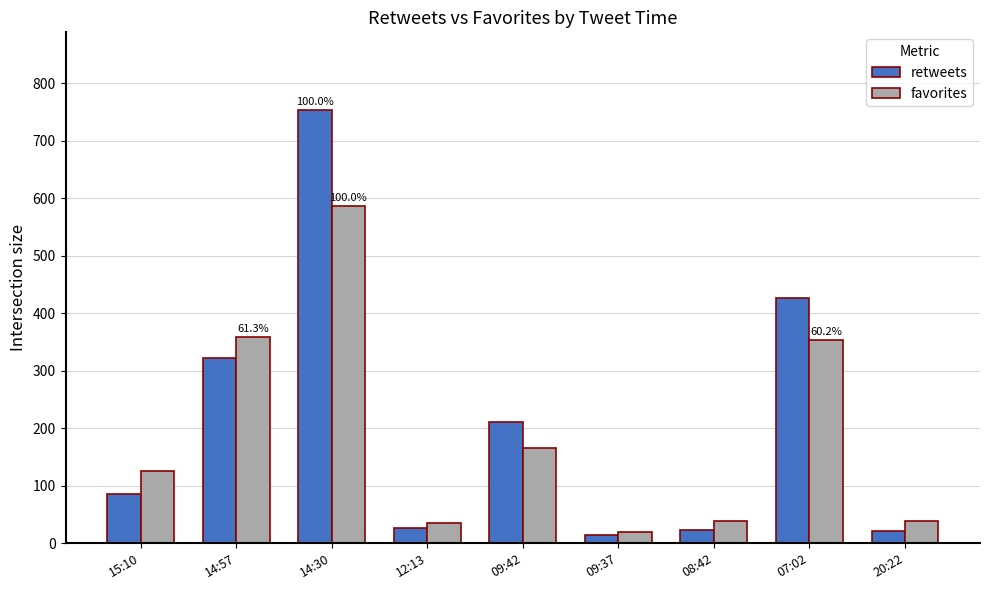

At which category is the sum across all series the highest?

14:30